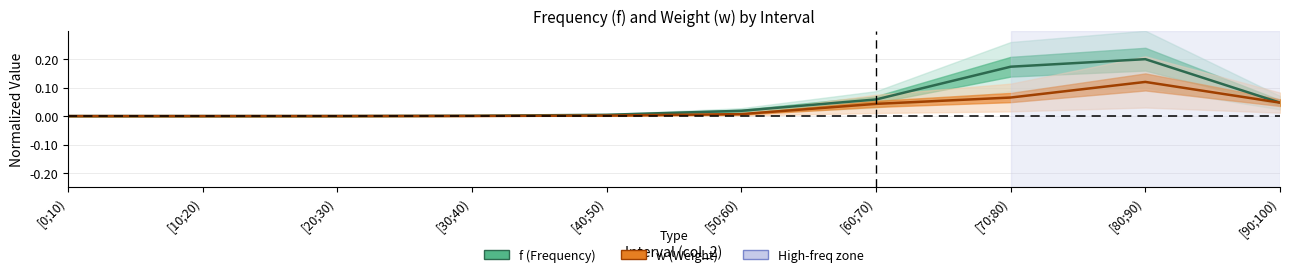

Between [50;60) and [90;100), which series saw the biggest shift?

w